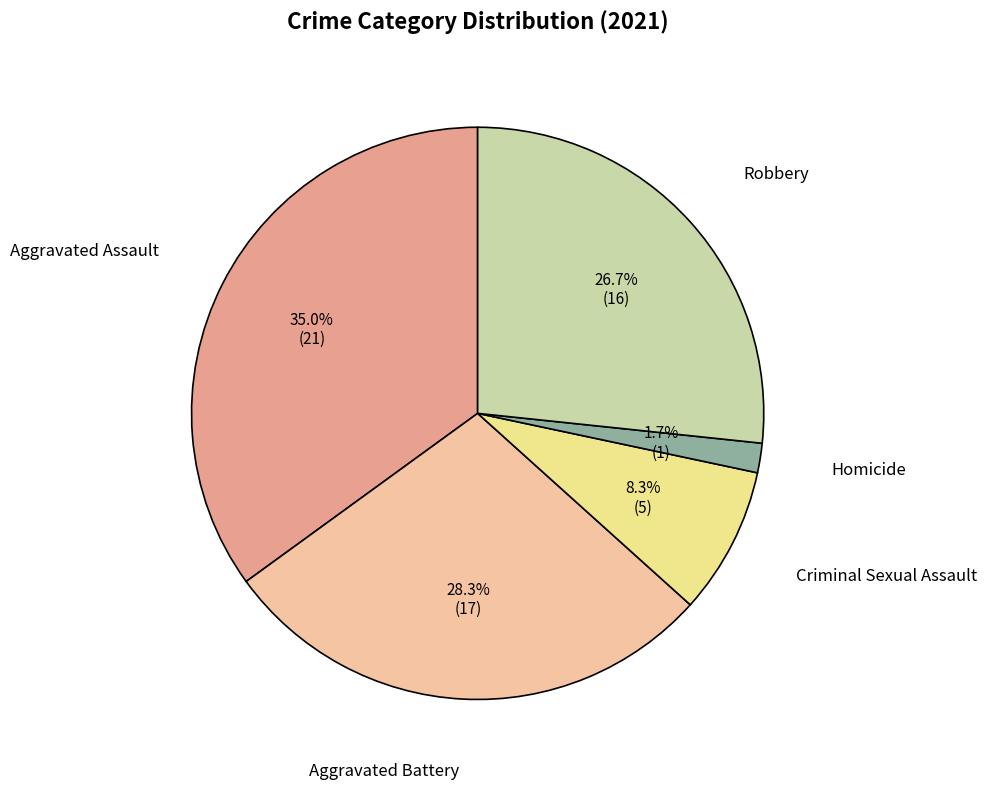

To the nearest percent, what is the average slice percentage?

20%